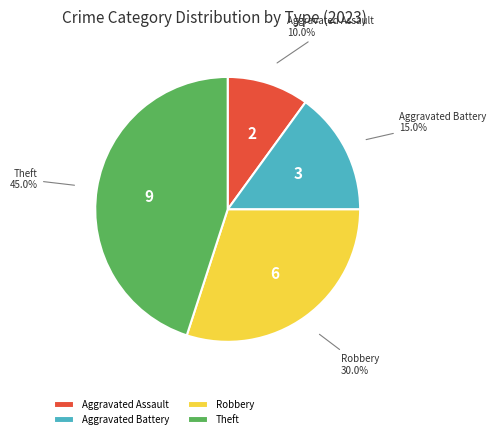

Which has a higher value, Robbery or Aggravated Assault?

Robbery